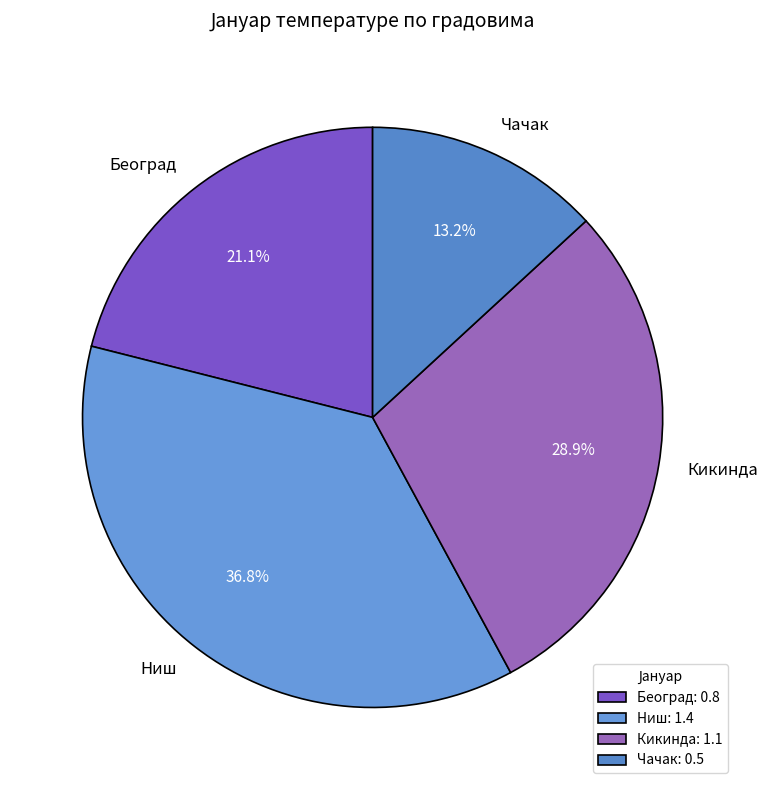

To the nearest percent, what portion does Ниш represent?

37%